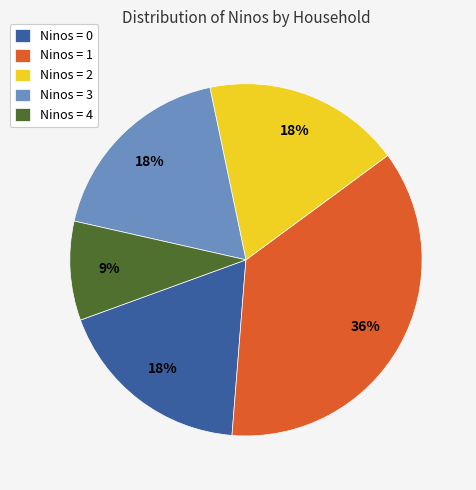

Which category has the smallest portion of the pie?

Ninos = 4